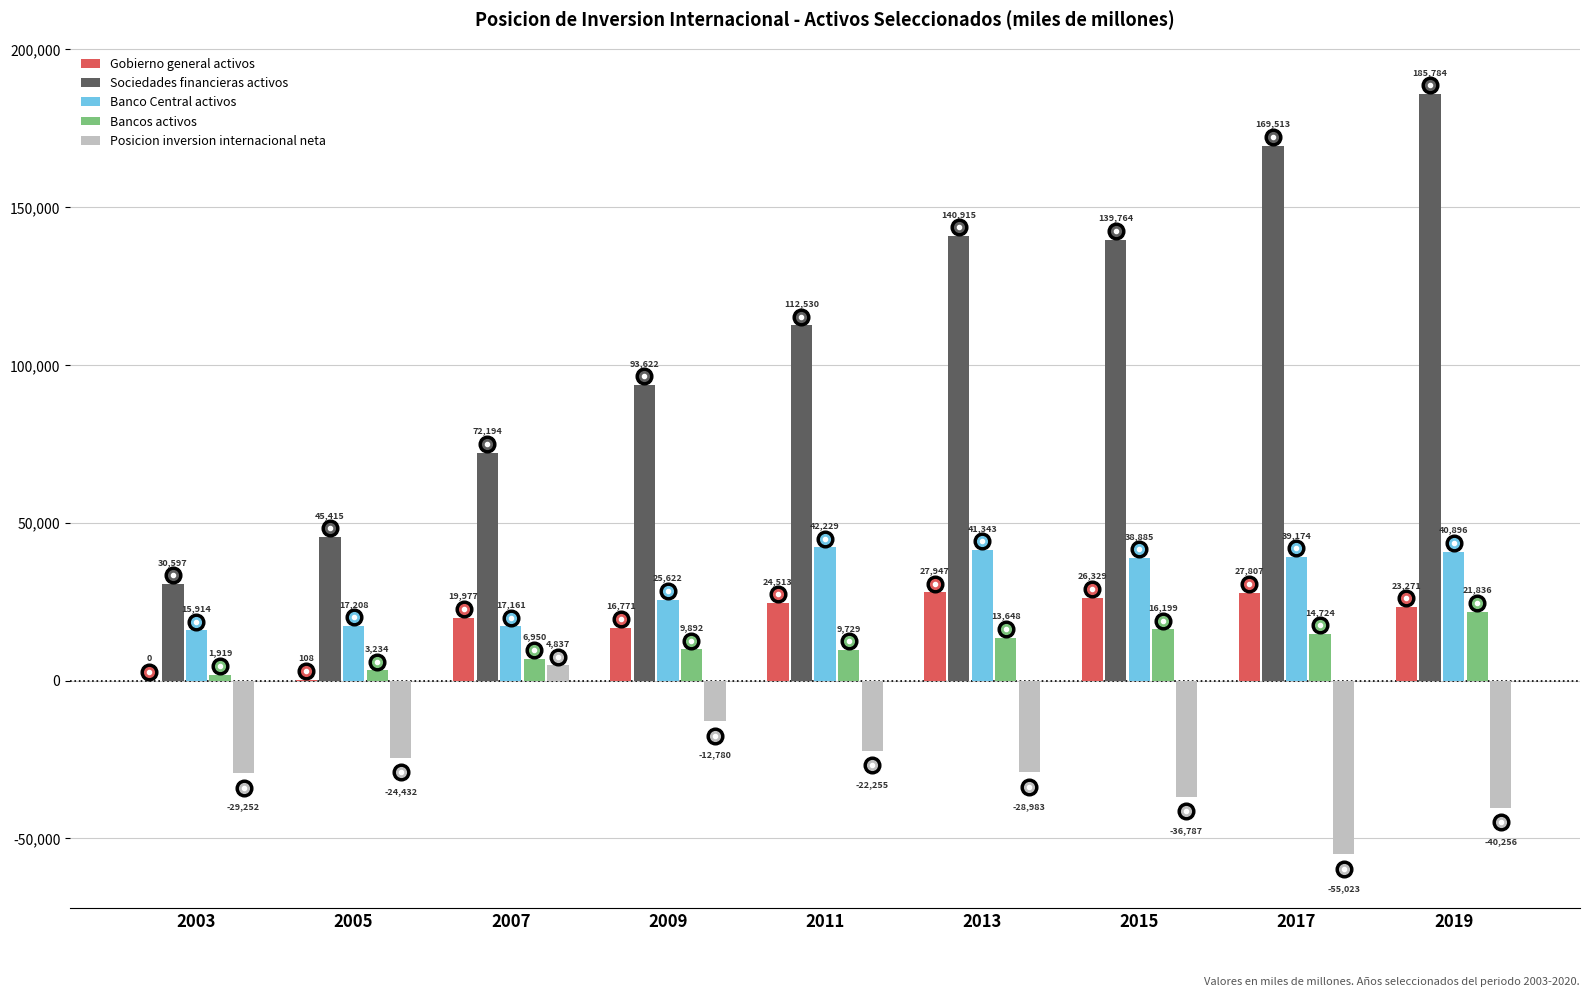

Is the value of Sociedades financieras activos at 2015 greater than the value of Posicion inversion internacional neta at 2015?

Yes